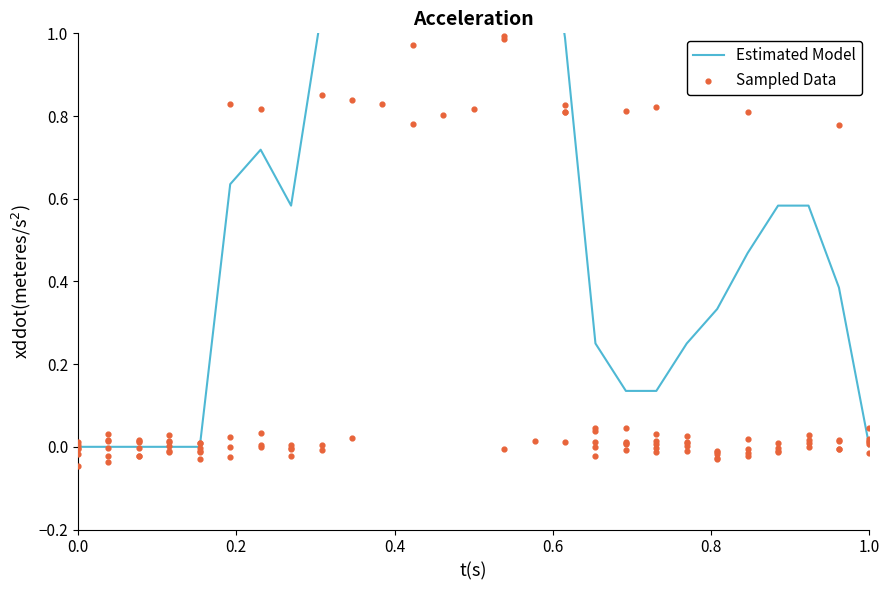

Which series has the widest spread of Y values?

Sampled Data